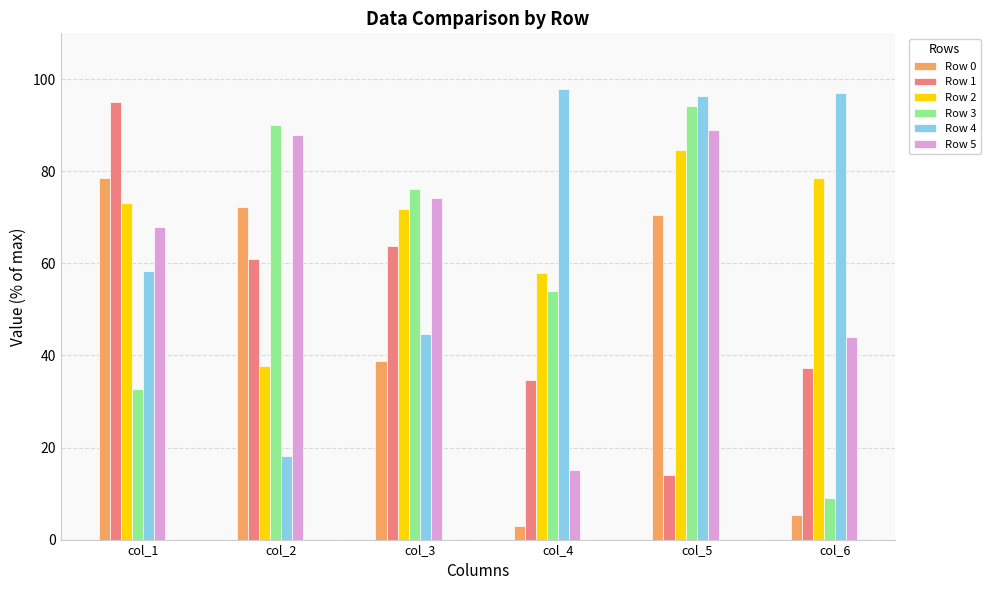

True or false: Row 3 has a value of 94.2 at col_5.

True